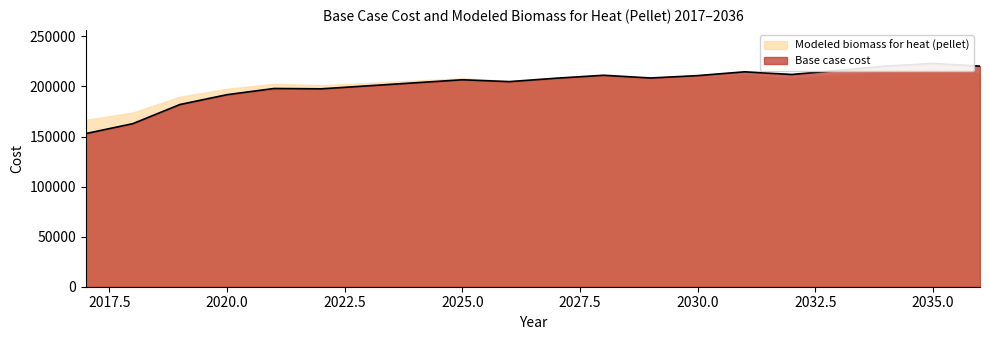

Between 2036 and 2025, which is larger?

2036